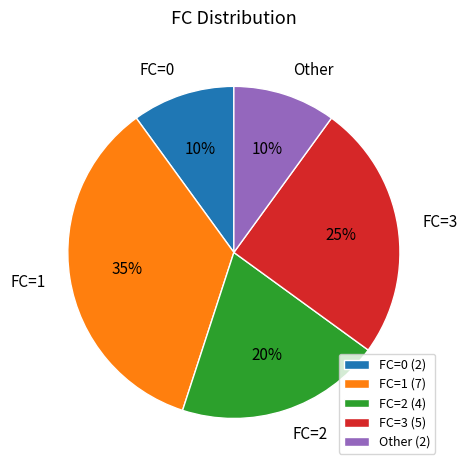

To the nearest percent, what percentage of the pie is FC=3?

25%